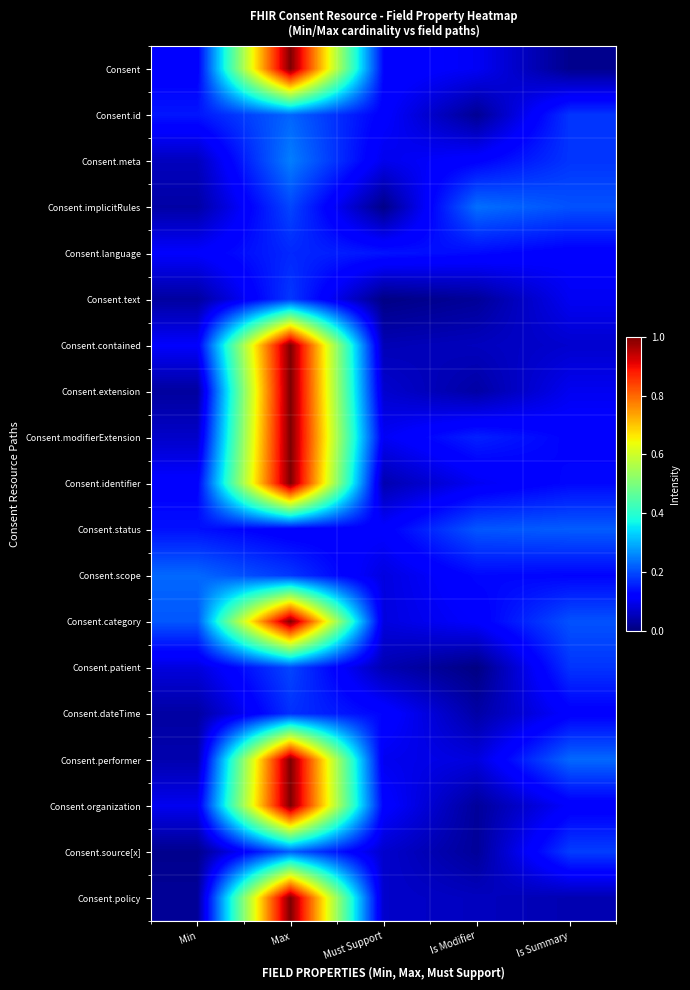

List the series in order of their peak value, highest first.

Consent, Consent.contained, Consent.extension, Consent.modifierExtension, Consent.identifier, Consent.category, Consent.performer, Consent.organization, Consent.policy, Consent.meta, Consent.implicitRules, Consent.scope, Consent.id, Consent.source[x], Consent.status, Consent.patient, Consent.text, Consent.dateTime, Consent.language